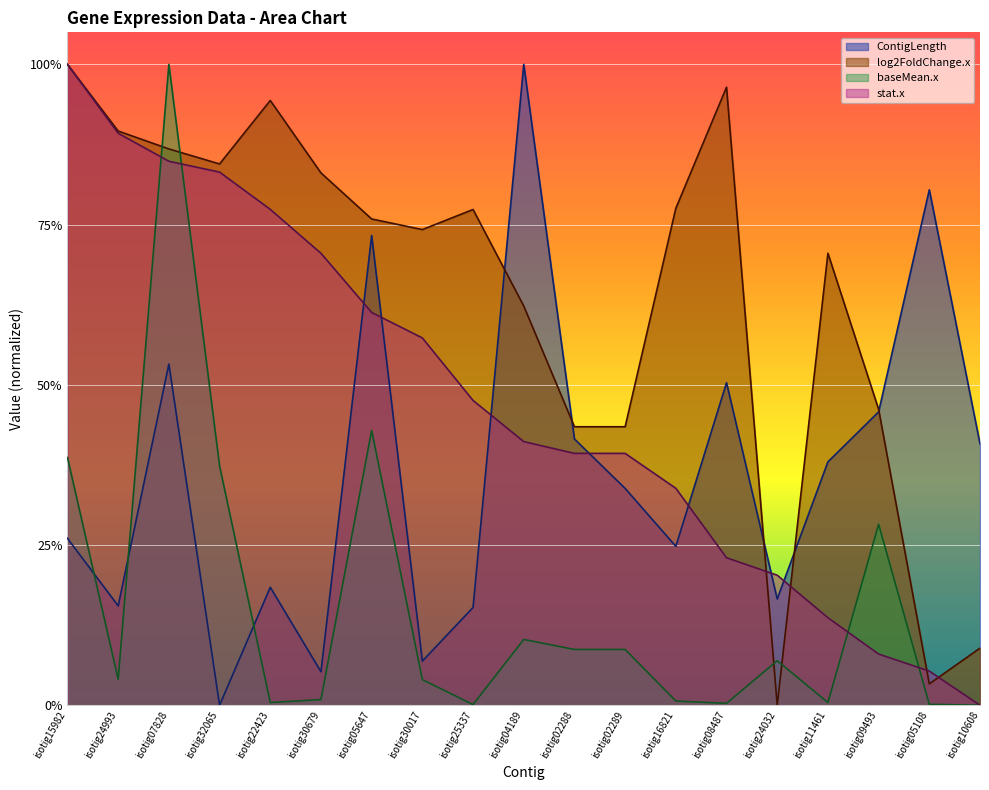

List the labels in order of stat.x value, smallest first.

isotig10608, isotig05108, isotig09493, isotig11461, isotig24032, isotig08487, isotig16821, isotig02288, isotig02289, isotig04189, isotig25337, isotig30017, isotig05647, isotig30679, isotig22423, isotig32065, isotig07828, isotig24993, isotig15982